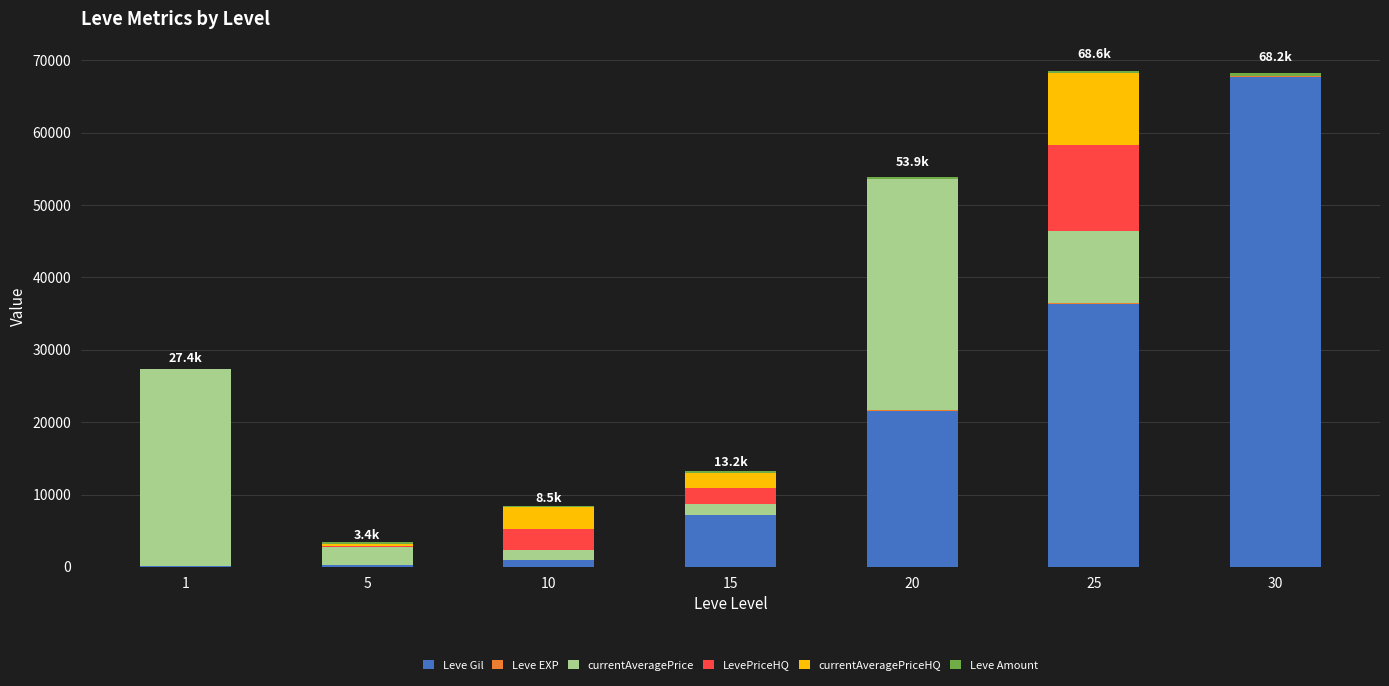

What is the total value across all series at 15?

13217